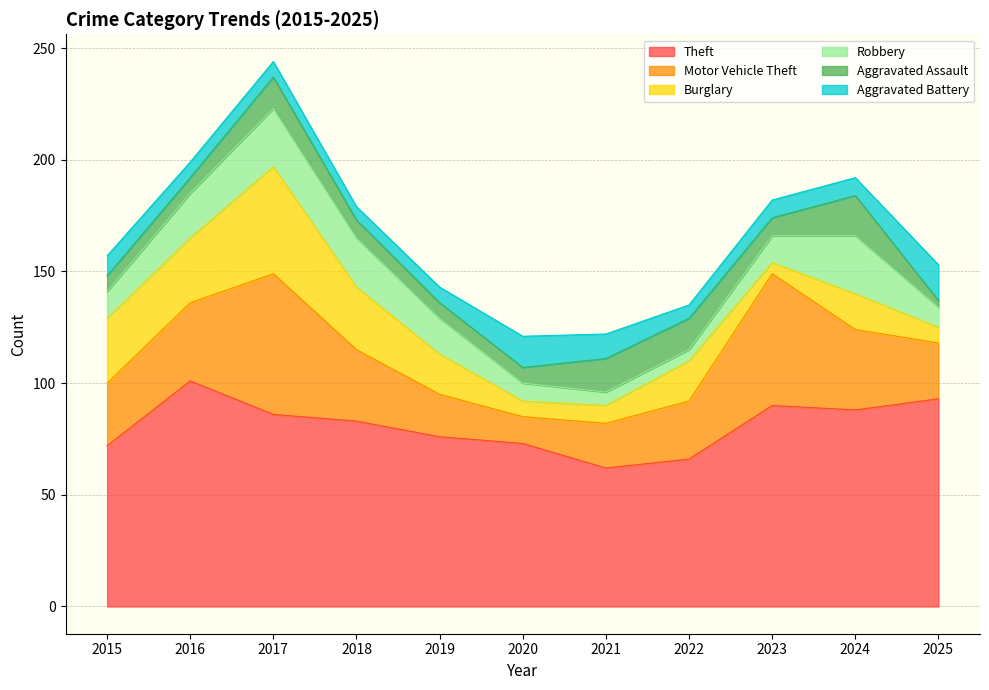

True or false: Theft and Motor Vehicle Theft intersect in this chart.

False